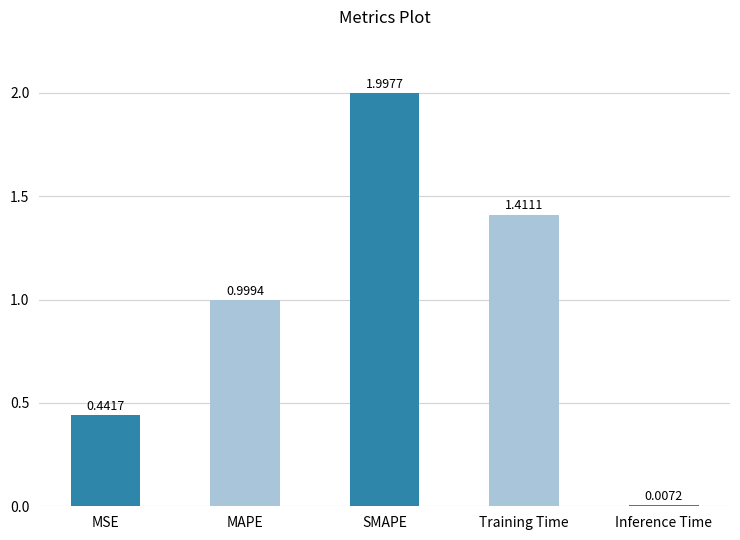

Rank the categories by value from highest to lowest.

SMAPE, Training Time, MAPE, MSE, Inference Time